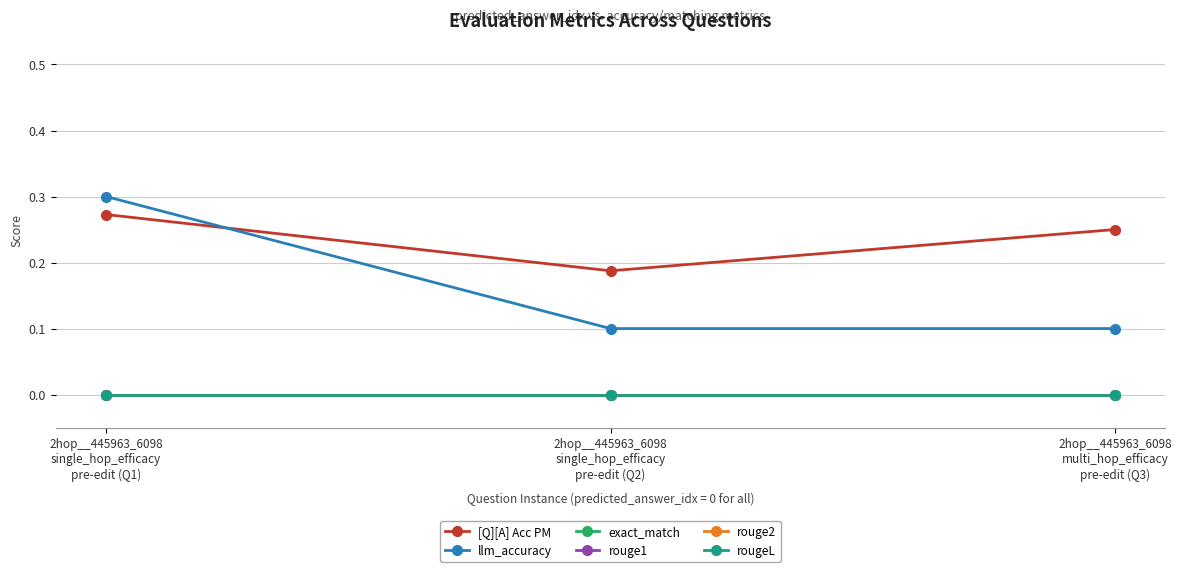

Is this an area chart (filled region under the line)?

No